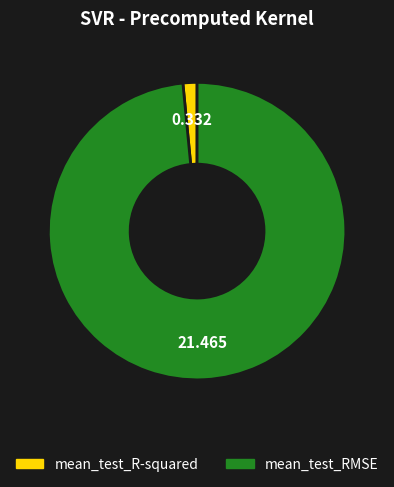

Is mean_test_RMSE the majority of the pie?

Yes